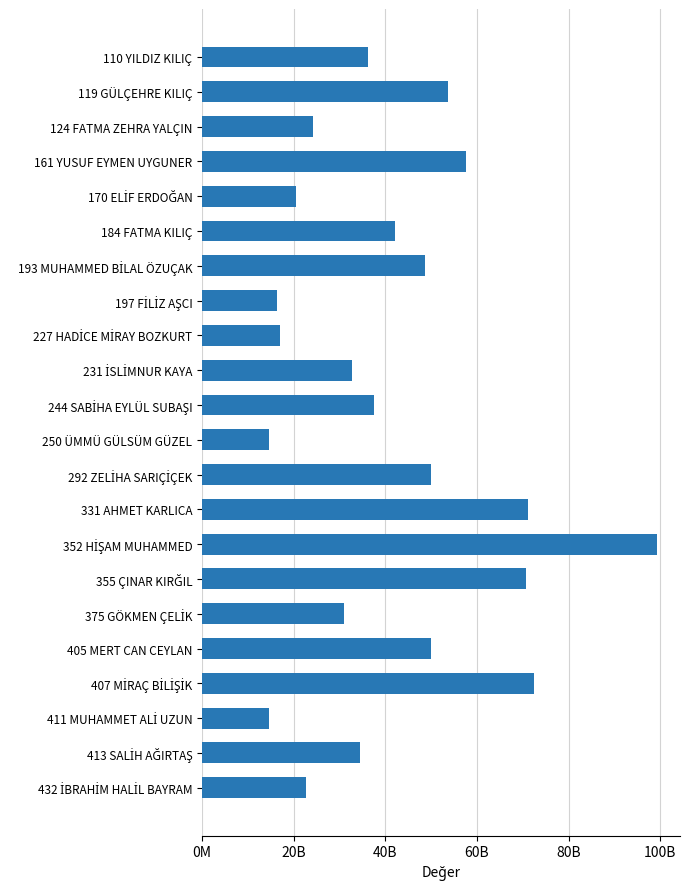

What is the sum of all values?

917402915868